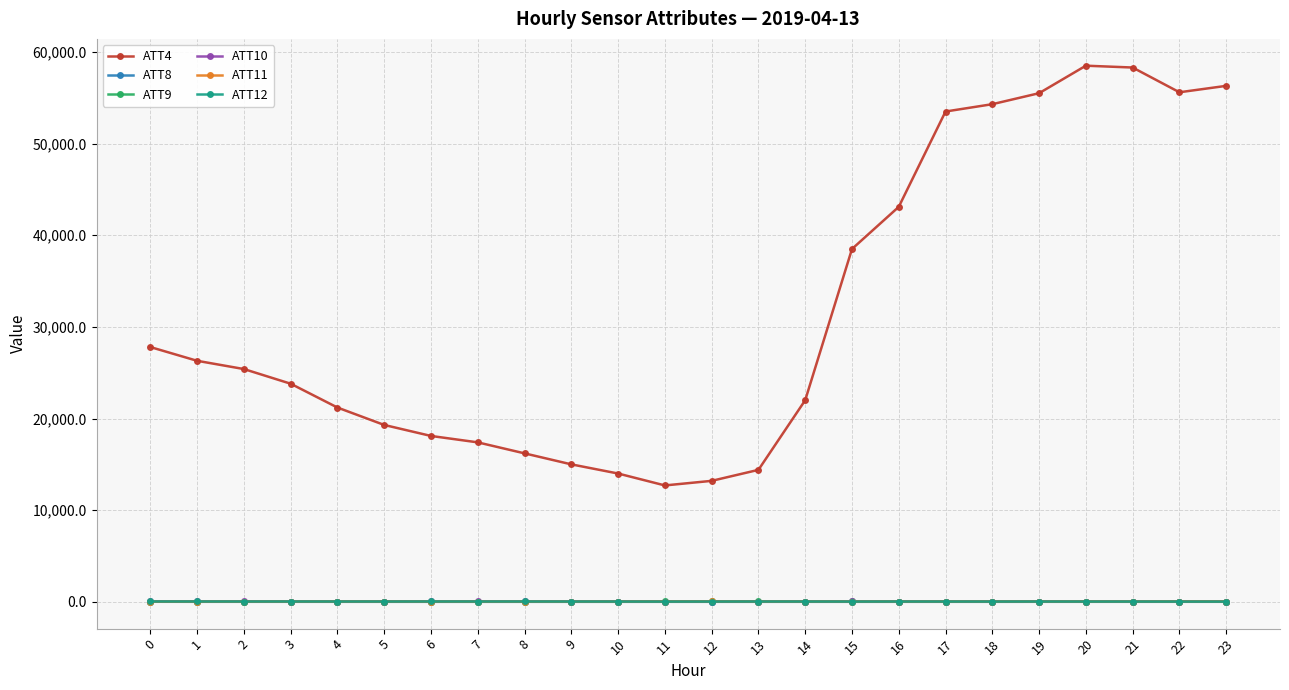

How many values in the ATT12 series are below 32?

12